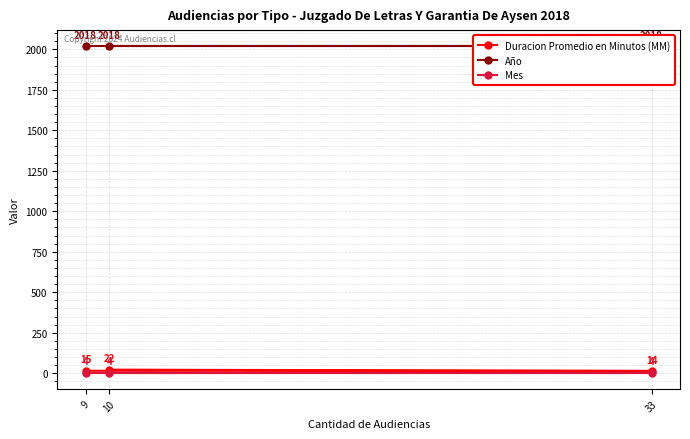

The Duracion Promedio en Minutos (MM) series shows 25 at 33. True or false?

False